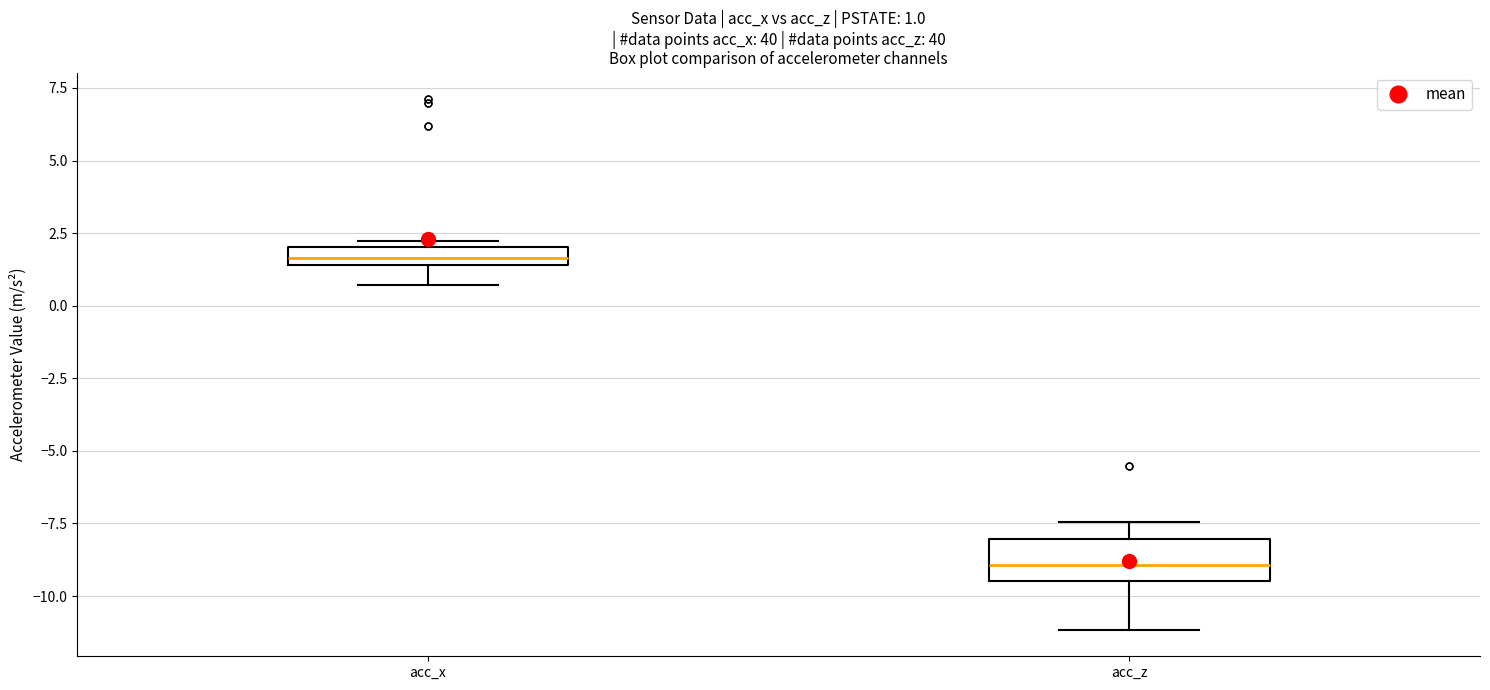

Which box's median line is the highest?

acc_x